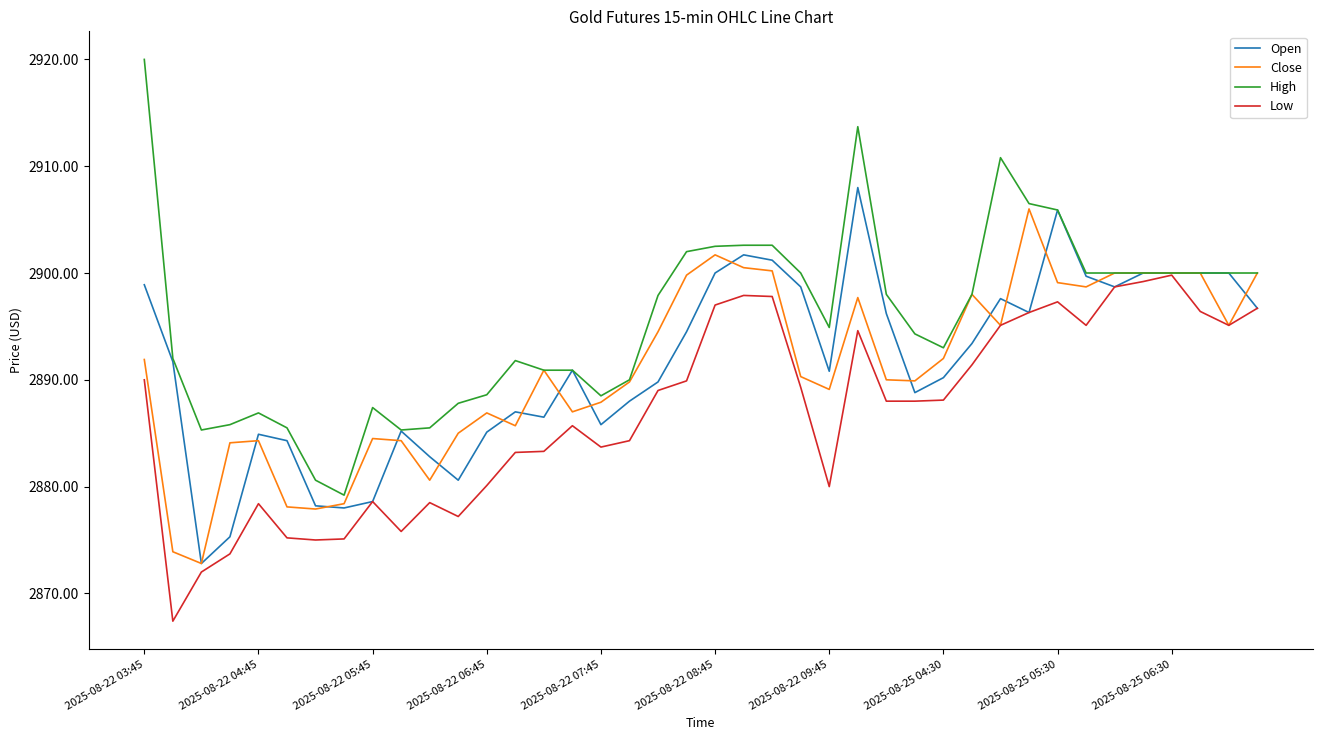

Which series has the largest total across all categories?

High